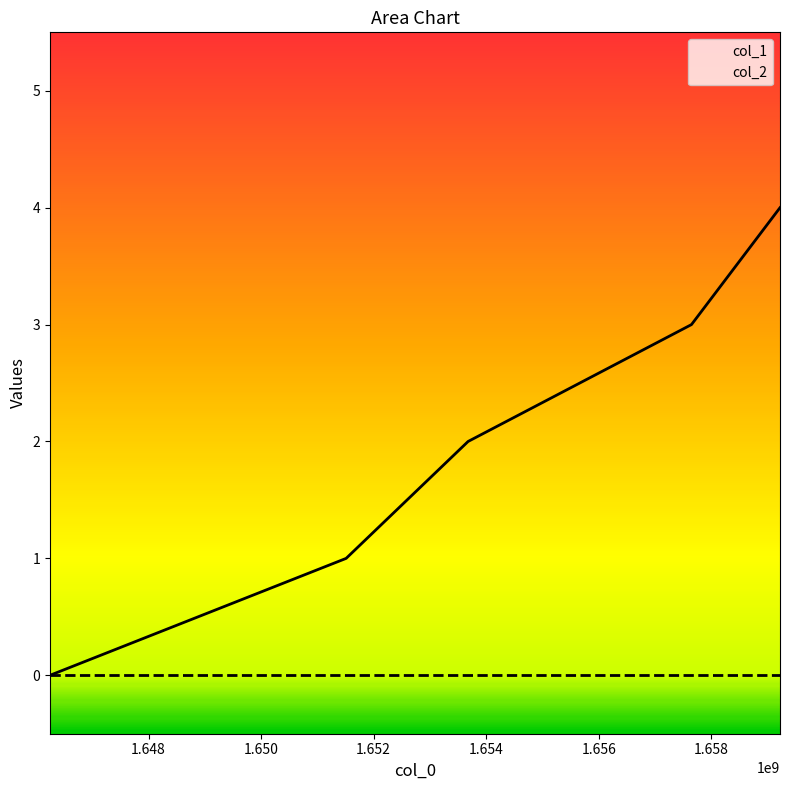

The chart shows a value of -2 at 1646247631. True or false?

False